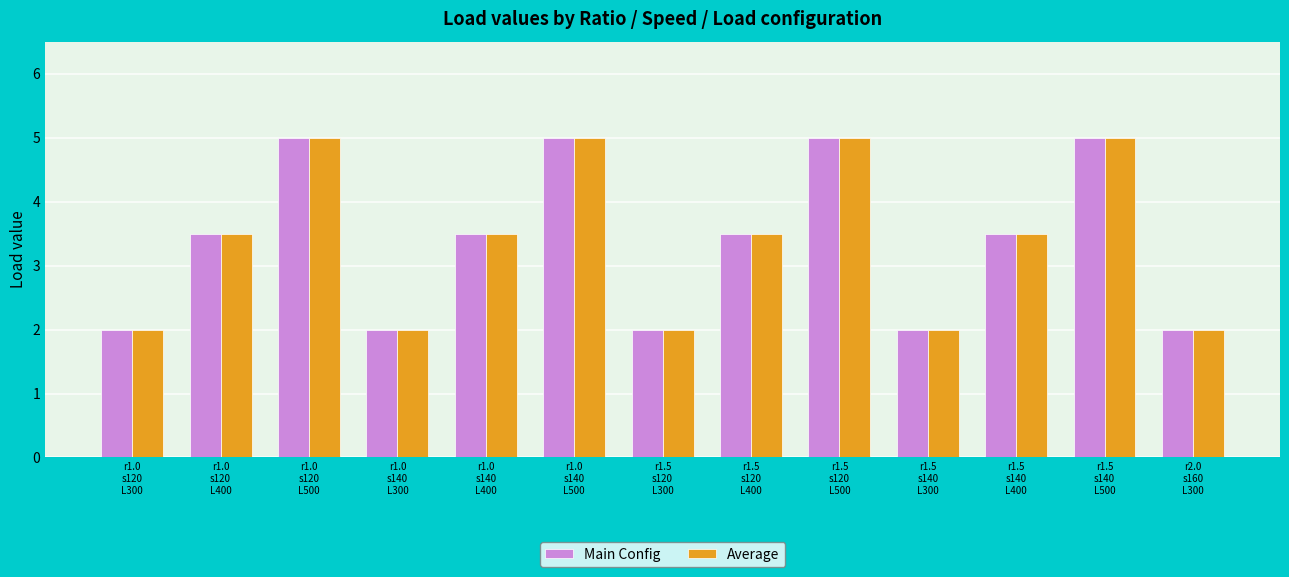

Reading left to right, list all the values displayed in this chart.

Main Config: r1.0
s120
L300=2.0	r1.0
s120
L400=3.5	r1.0
s120
L500=5.0	r1.0
s140
L300=2.0	r1.0
s140
L400=3.5	r1.0
s140
L500=5.0	r1.5
s120
L300=2.0	r1.5
s120
L400=3.5	r1.5
s120
L500=5.0	r1.5
s140
L300=2.0	r1.5
s140
L400=3.5	r1.5
s140
L500=5.0	r2.0
s160
L300=2.0
Average: r1.0
s120
L300=2.0	r1.0
s120
L400=3.5	r1.0
s120
L500=5.0	r1.0
s140
L300=2.0	r1.0
s140
L400=3.5	r1.0
s140
L500=5.0	r1.5
s120
L300=2.0	r1.5
s120
L400=3.5	r1.5
s120
L500=5.0	r1.5
s140
L300=2.0	r1.5
s140
L400=3.5	r1.5
s140
L500=5.0	r2.0
s160
L300=2.0